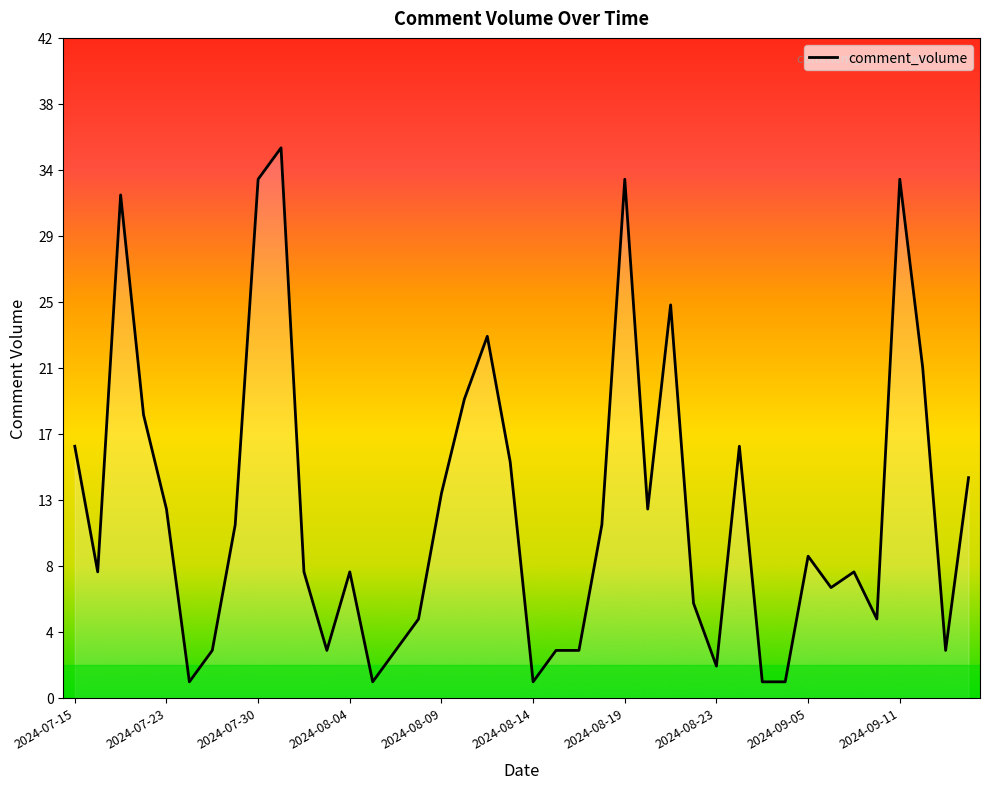

What is the difference between the maximum and minimum values?

34